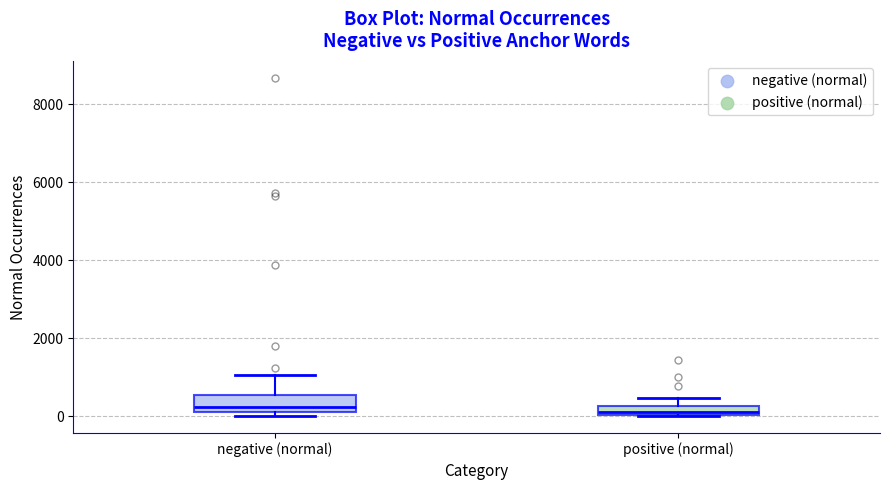

Where is the upper edge of the box for negative (normal) on the y-axis? The values are not printed on the chart, so give them approximately, as read against the axis.

600